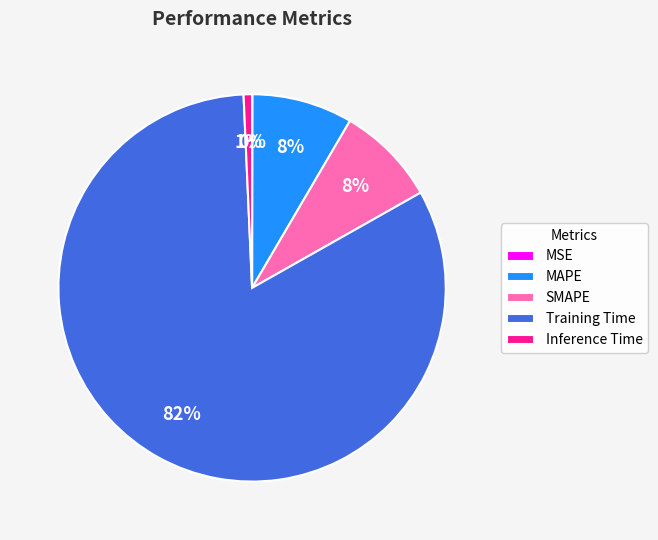

Which category has the biggest portion of the pie?

Training Time